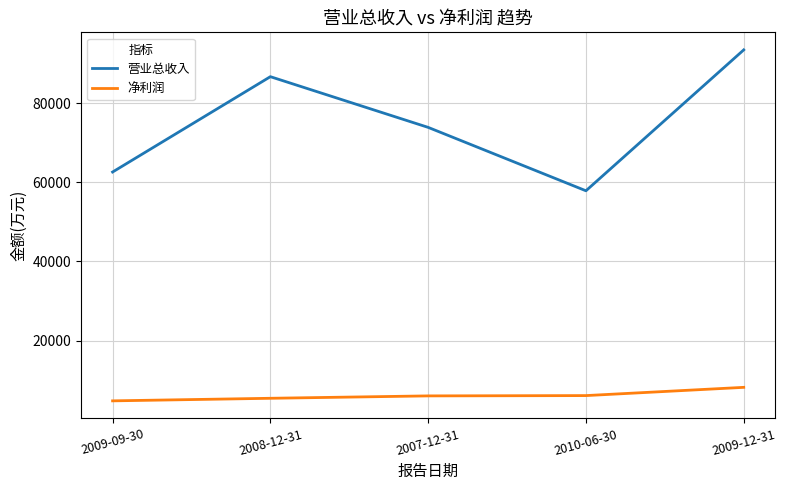

Which series has the largest total across all categories?

营业总收入